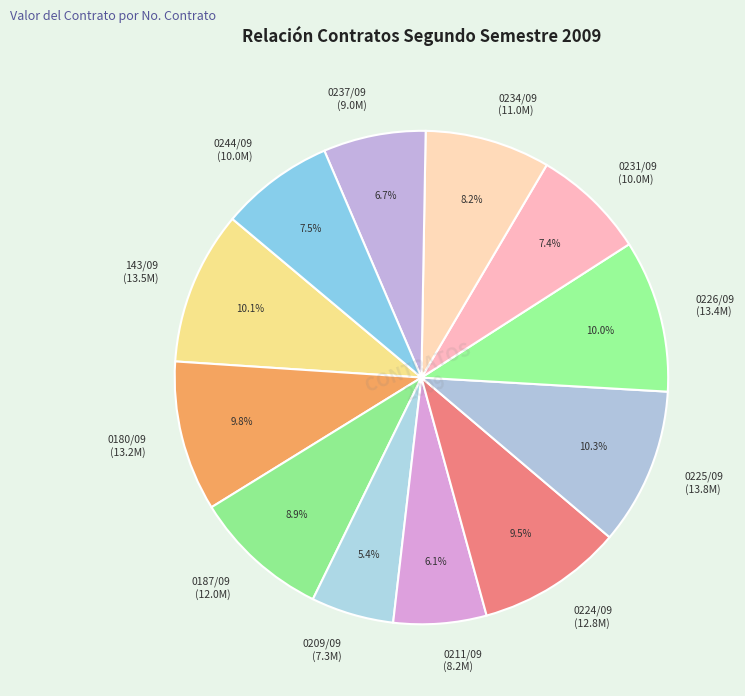

The 0211/09 slice represents 12% of the pie. True or false?

False